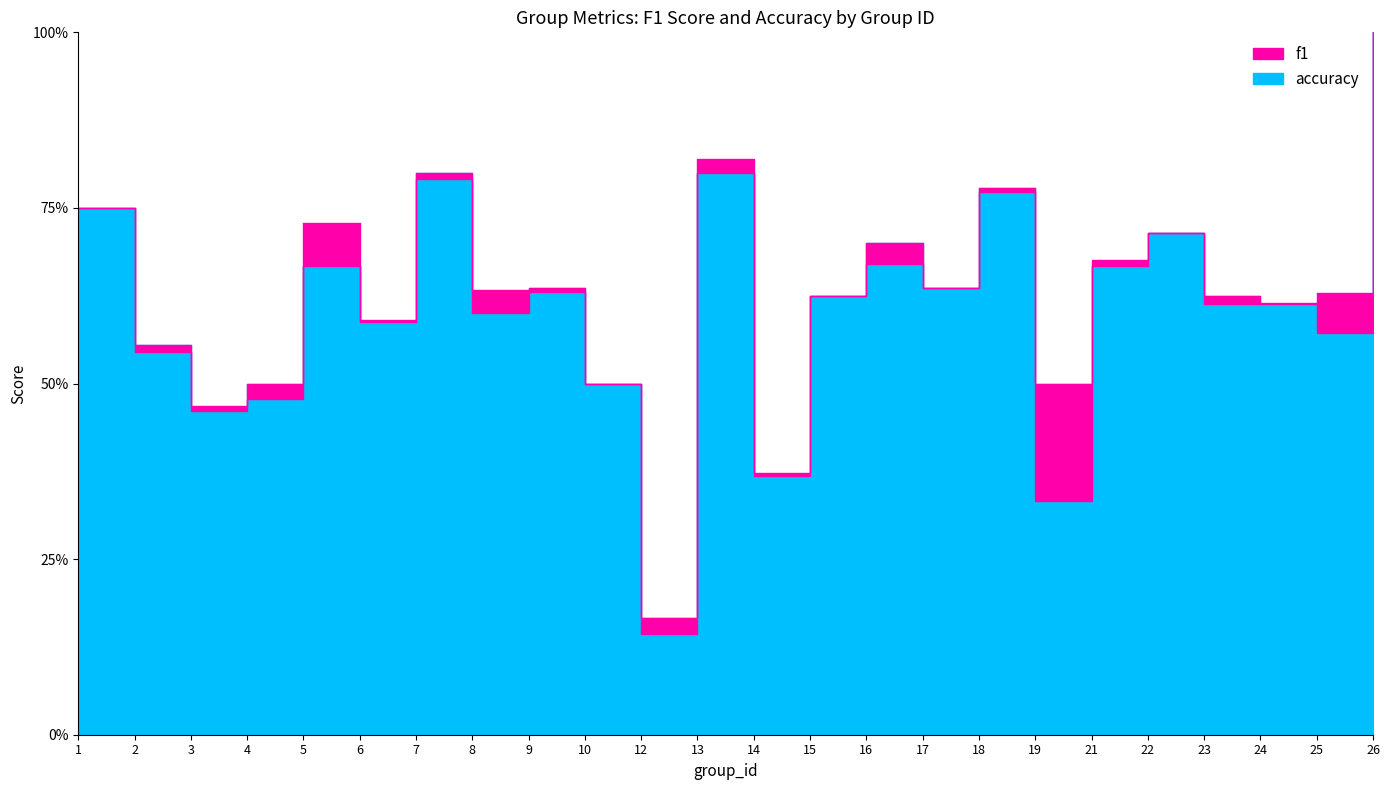

At which label does accuracy reach its peak?

26